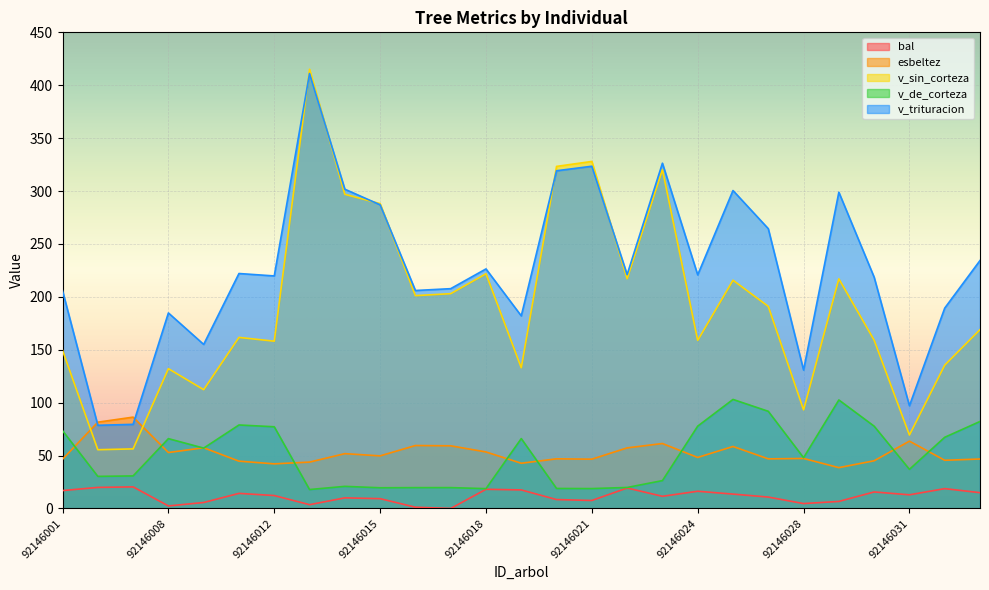

Reading left to right, extract all data points from this chart.

bal: 16.9	19.9	20.4	2.4	5.6	14.3	12.2	3.6	10.0	9.3	1.2	0.0	18.1	17.5	8.4	7.5	19.3	11.5	16.3	13.6	10.8	4.6	6.7	15.6	12.9	18.8	14.9
esbeltez: 46.5	81.6	86.3	52.9	57.4	44.7	42.2	43.8	51.8	49.7	59.5	59.2	53.4	42.7	46.9	46.6	57.3	61.4	48.2	58.6	46.9	47.3	38.6	45.1	63.6	45.5	46.8
v_sin_corteza: 149.4	55.5	56.3	132.1	112.3	161.7	158.1	415.1	296.9	288.1	201.2	203.0	221.8	133.0	323.3	328.0	217.1	320.3	158.9	215.7	191.0	93.2	217.0	159.1	69.4	135.5	169.0
v_de_corteza: 73.5	30.3	30.8	66.0	57.1	78.9	77.2	17.9	20.9	19.6	19.7	19.7	18.7	66.1	18.9	18.8	19.9	26.3	77.8	103.1	91.8	48.0	102.6	77.8	37.0	67.3	82.2
v_trituracion: 205.8	78.6	79.5	184.8	155.0	222.1	219.8	411.1	301.8	287.0	206.0	207.7	226.4	182.0	319.2	323.4	221.0	326.3	220.8	300.5	264.4	130.8	298.9	218.6	97.1	189.4	234.3